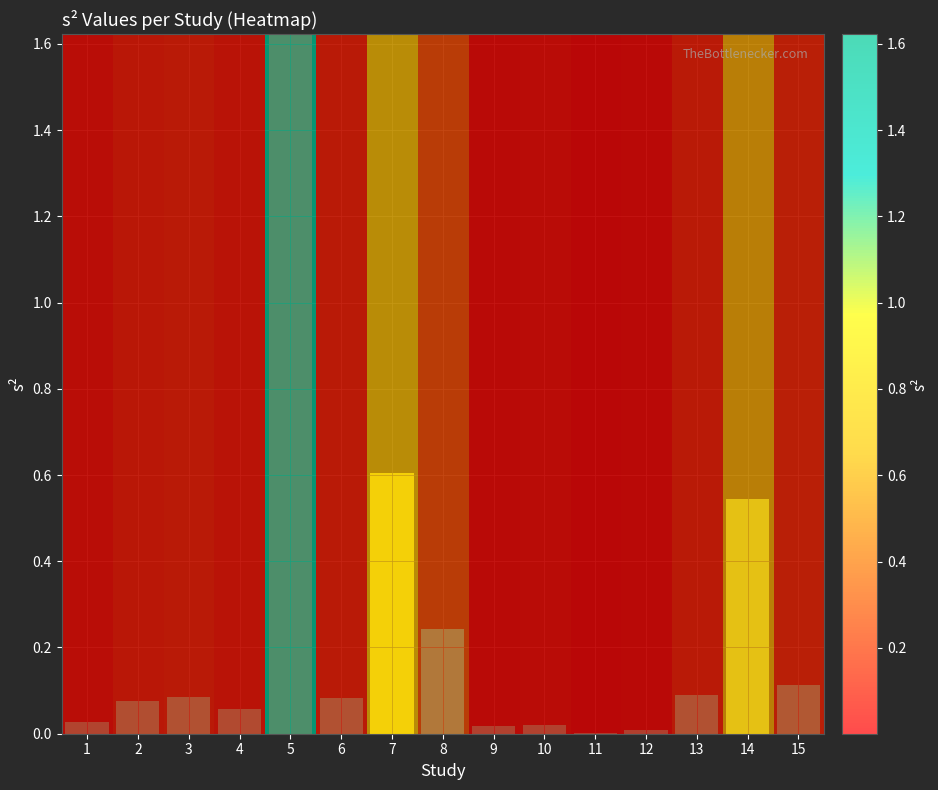

Which label corresponds to the largest value in the chart?

5